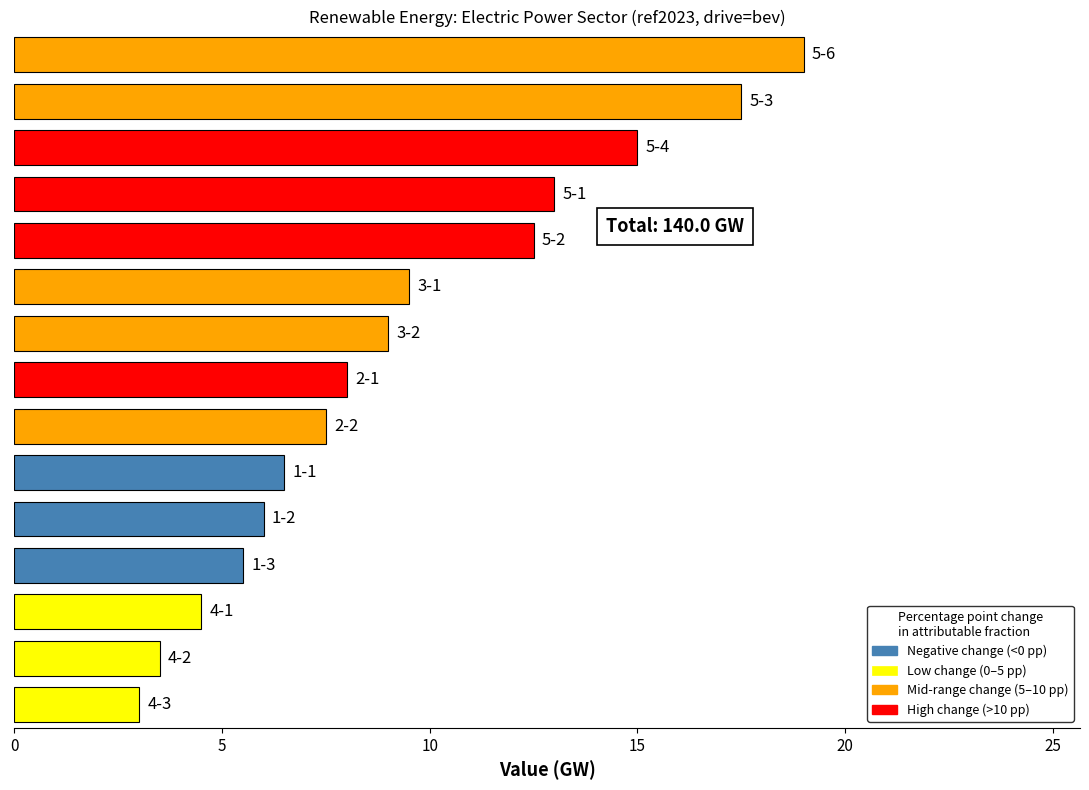

What is the average value?

9.3